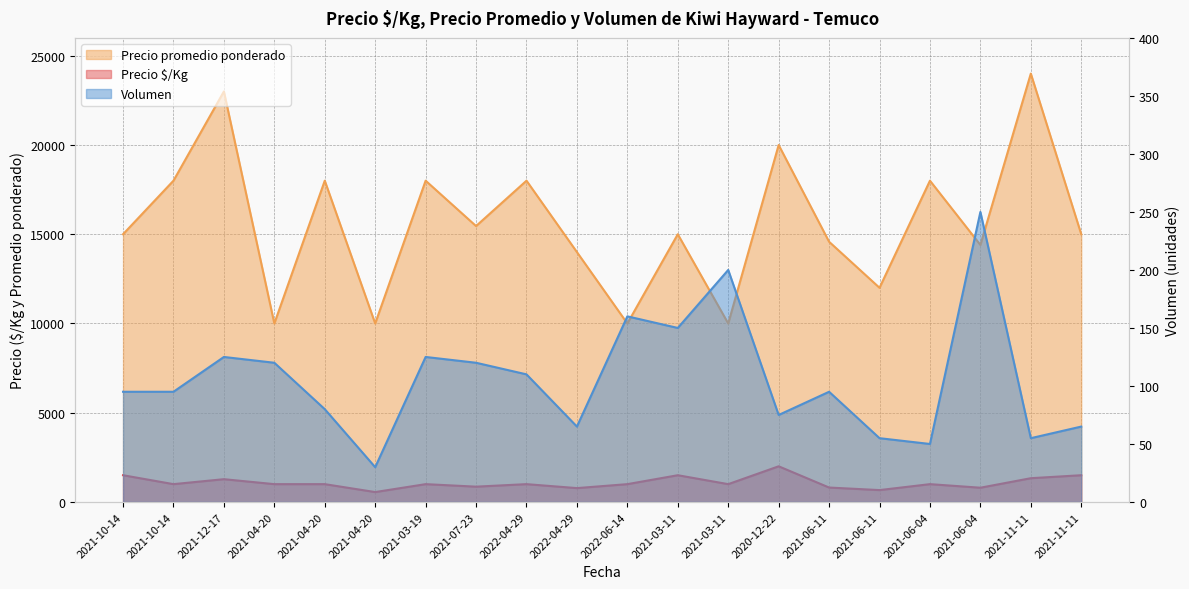

The value of Volumen at 2020-12-22 is 18. True or false?

False